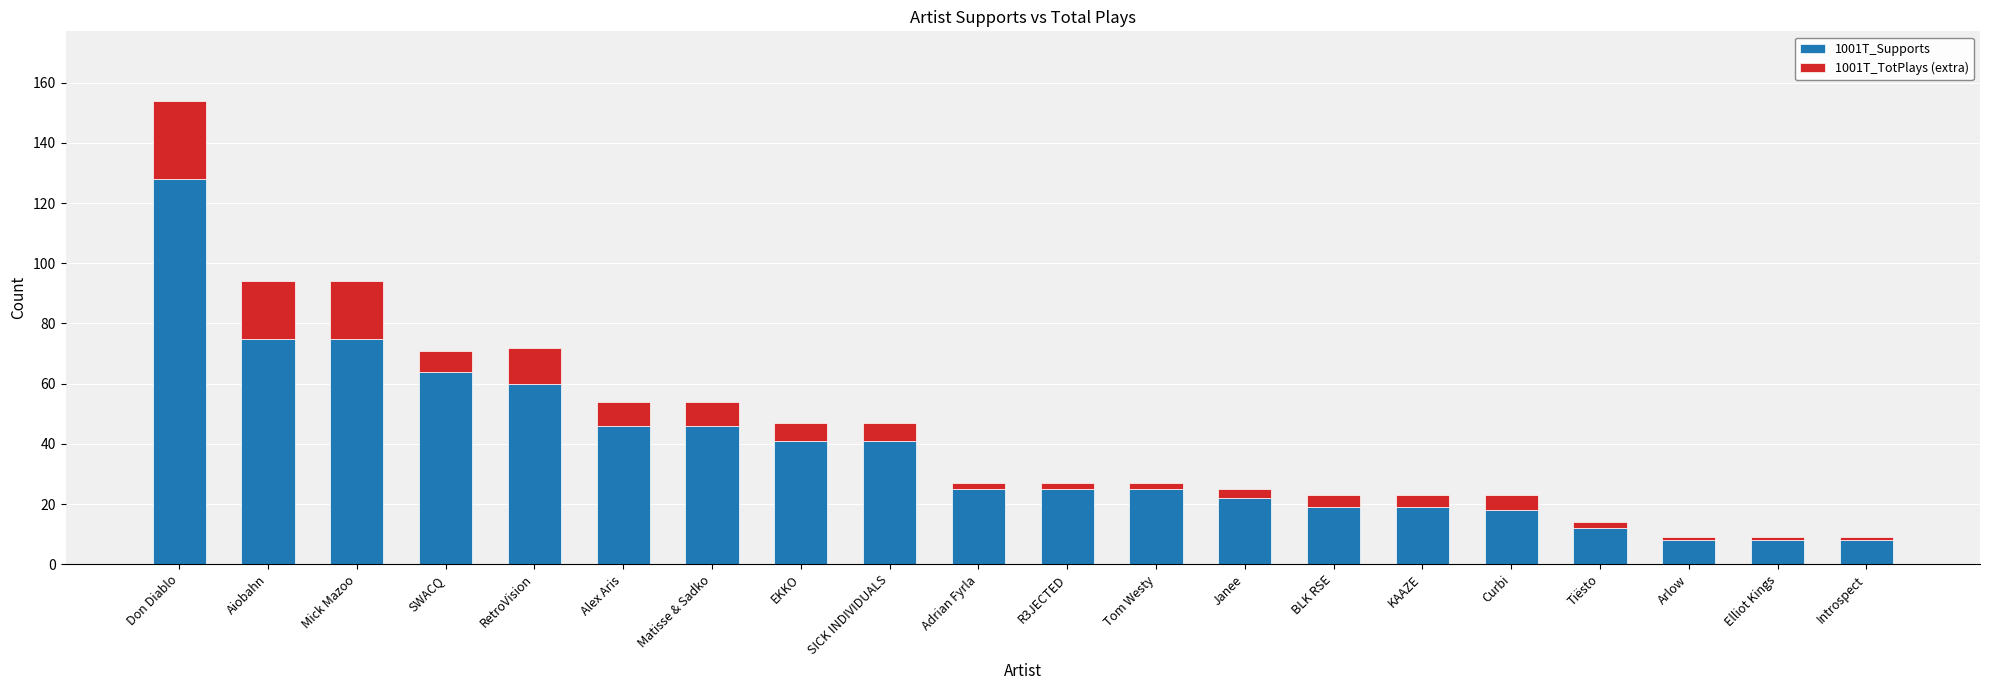

What is the highest value of the 1001T_Supports series?

128